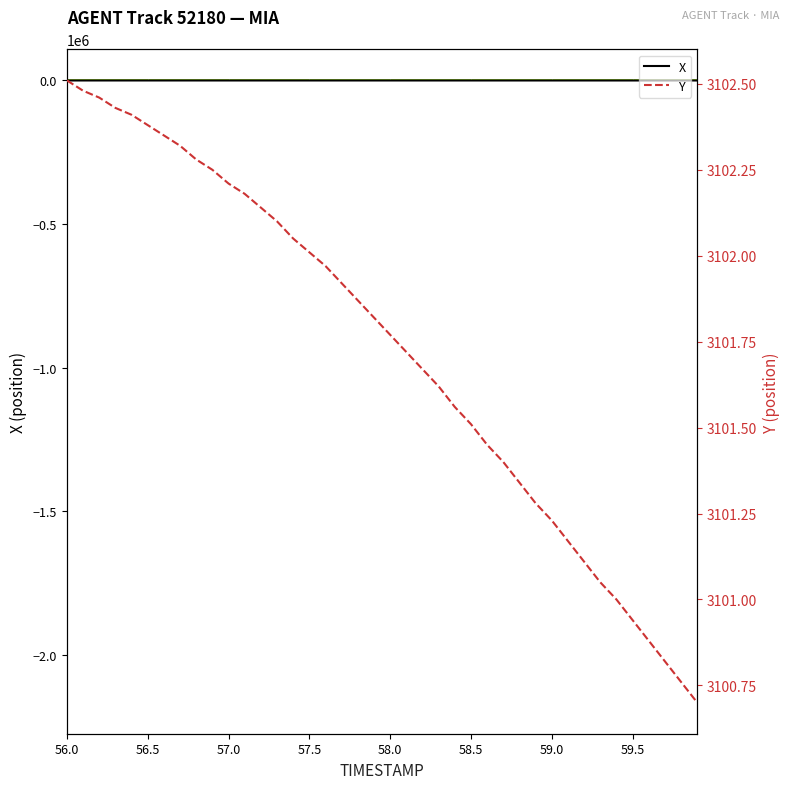

Reading left to right, list all the values displayed in this chart.

X: -309.2	-310.1	-310.9	-311.8	-312.7	-313.6	-314.6	-315.5	-316.4	-317.4	-318.4	-319.3	-320.3	-321.3	-322.3	-323.4	-324.4	-325.4	-326.5	-327.5	-328.6	-329.7	-330.8	-331.9	-333.0	-334.1	-335.2	-336.3	-337.4	-338.5	-339.6	-340.7	-341.8	-342.9	-344.0	-345.1	-346.2	-347.3	-348.4	-349.5
Y: 3102.5	3102.5	3102.5	3102.4	3102.4	3102.4	3102.3	3102.3	3102.3	3102.2	3102.2	3102.2	3102.1	3102.1	3102.1	3102.0	3102.0	3101.9	3101.9	3101.8	3101.8	3101.7	3101.7	3101.6	3101.6	3101.5	3101.4	3101.4	3101.3	3101.3	3101.2	3101.2	3101.1	3101.1	3101.0	3100.9	3100.9	3100.8	3100.8	3100.7